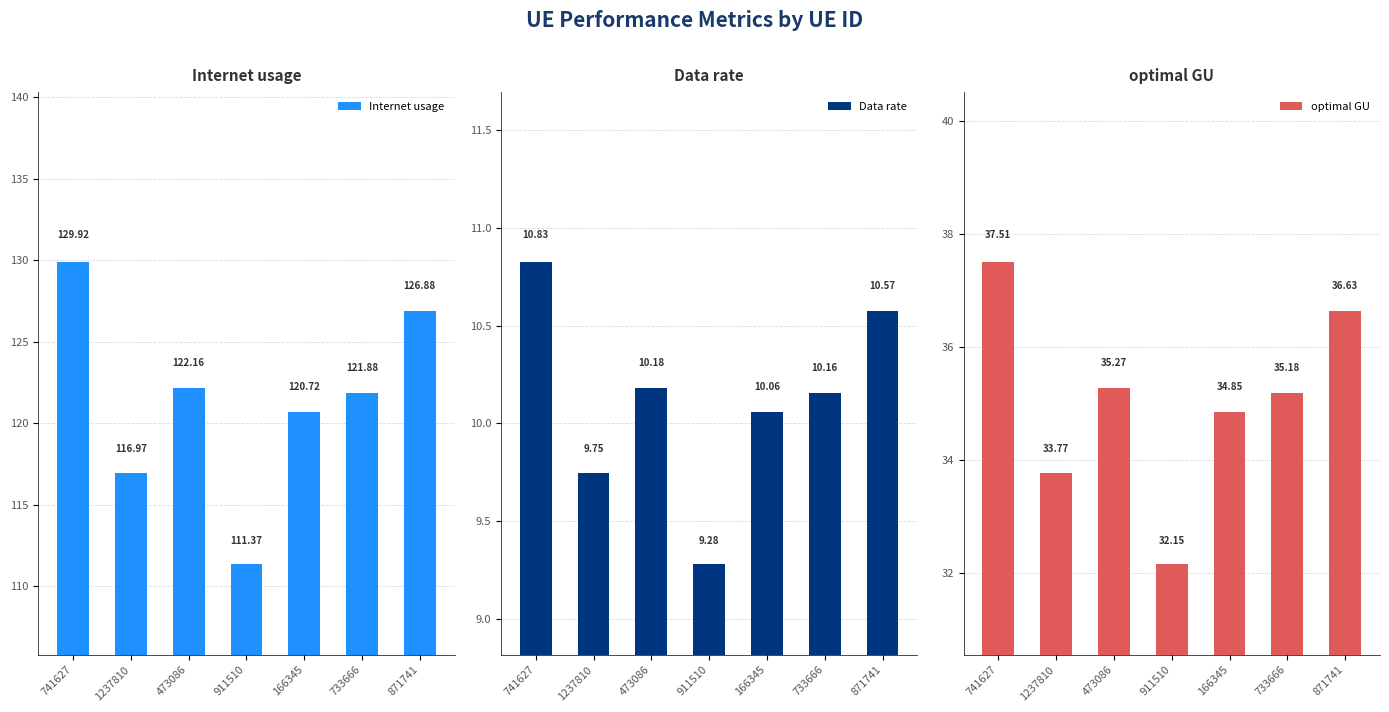

Between 166345 and 911510, which is larger?

166345